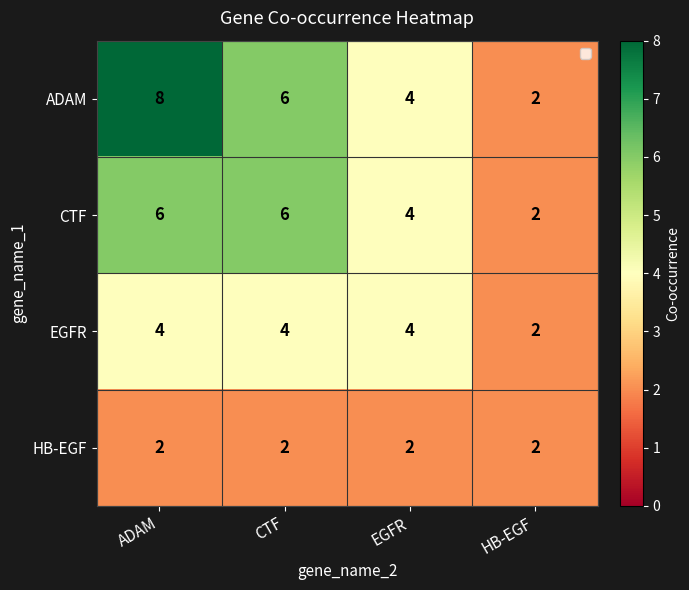

True or false: HB-EGF has a value of 2 at CTF.

True